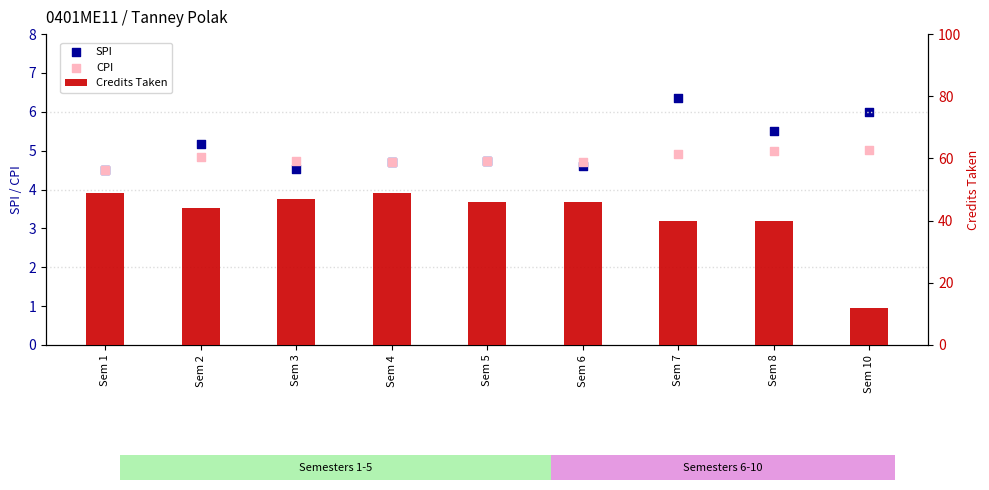

Which series contains the highest Y value?

Credits Taken